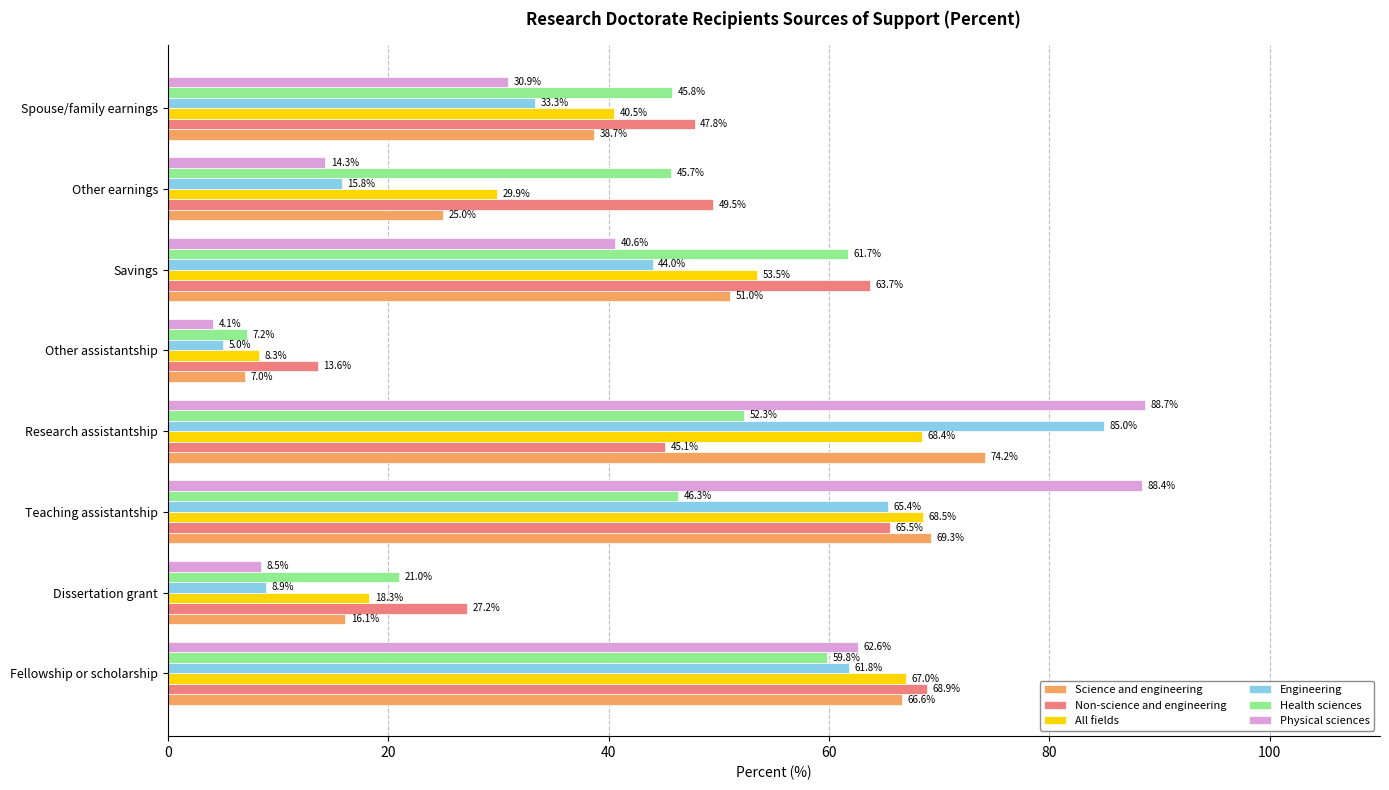

Which series has the widest spread of values?

Physical sciences